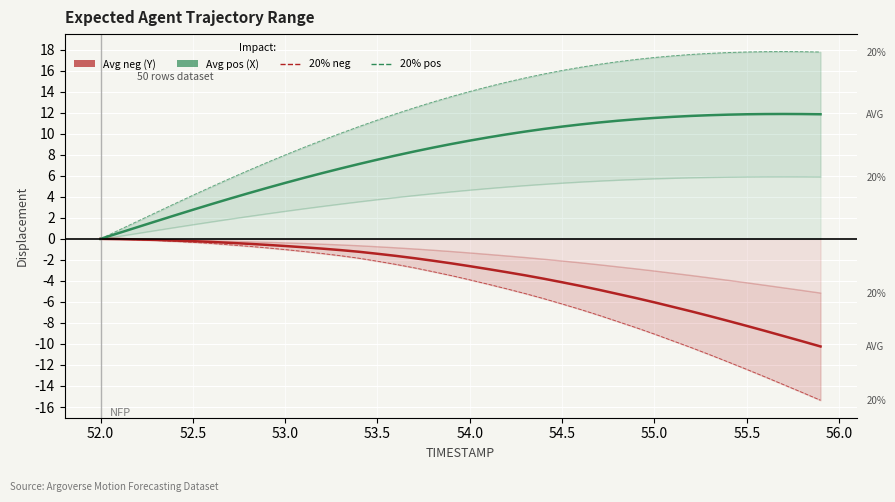

What is the minimum value shown in the chart?

-15.4